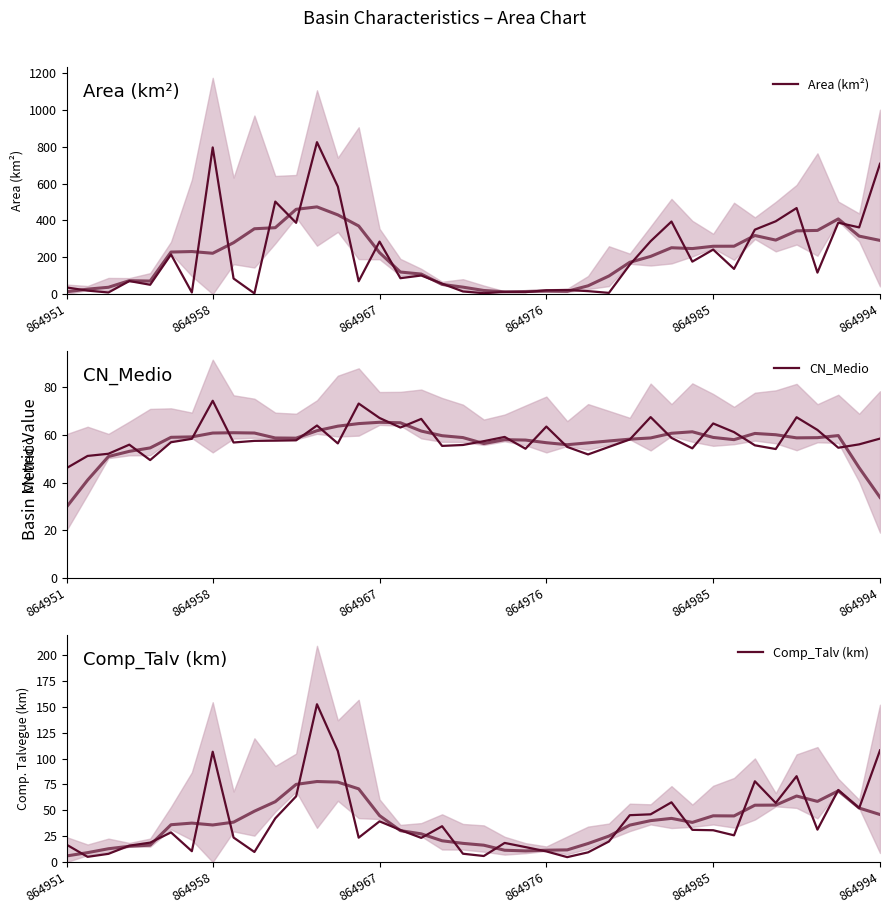

True or false: CN_Medio and Comp_Talv (km) intersect in this chart.

True